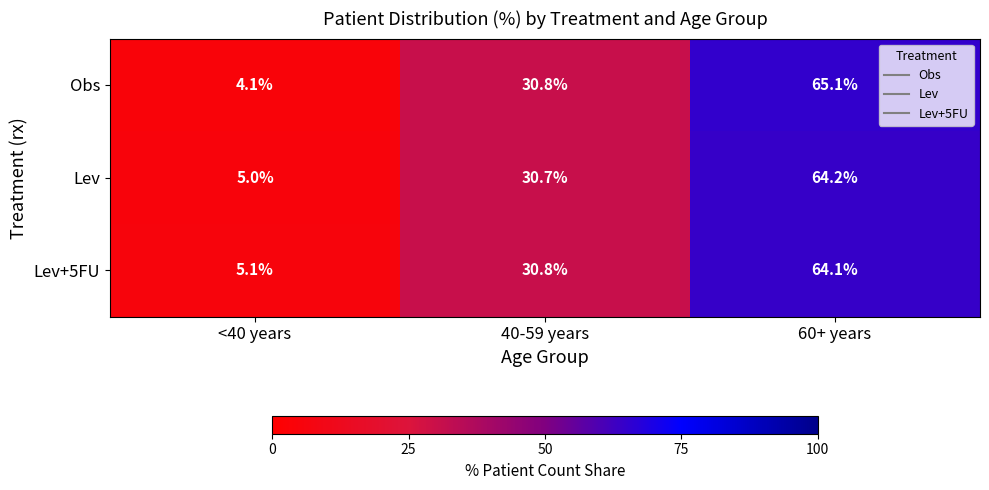

List the series in order of their peak value, highest first.

Obs, Lev, Lev+5FU